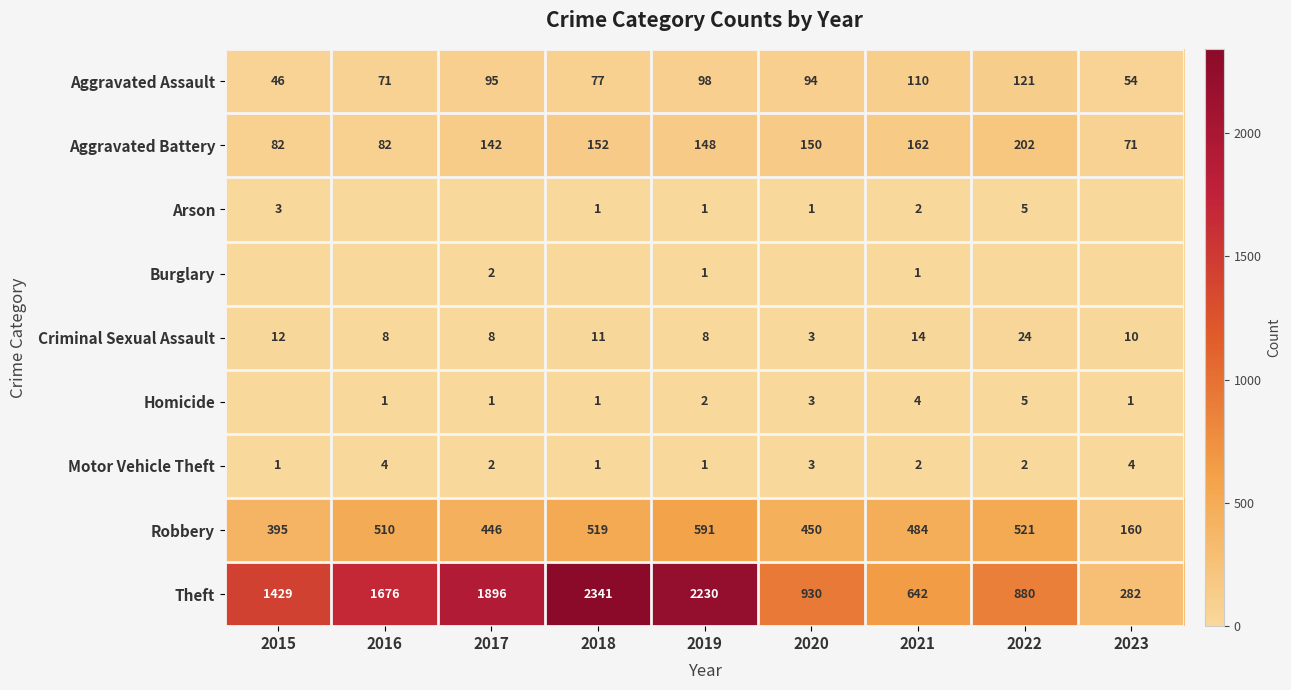

The value of Aggravated Battery at 2023 is 33. True or false?

False